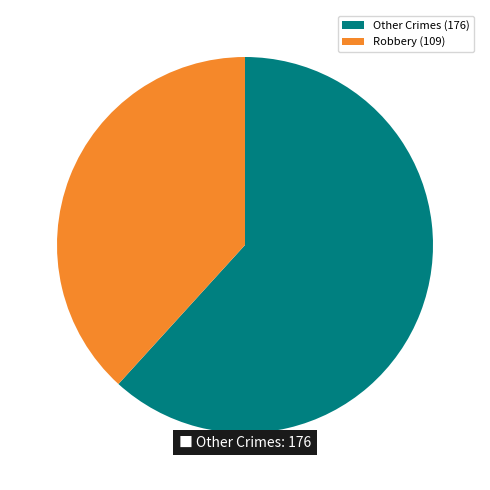

Which slice is the smallest?

Robbery (109)